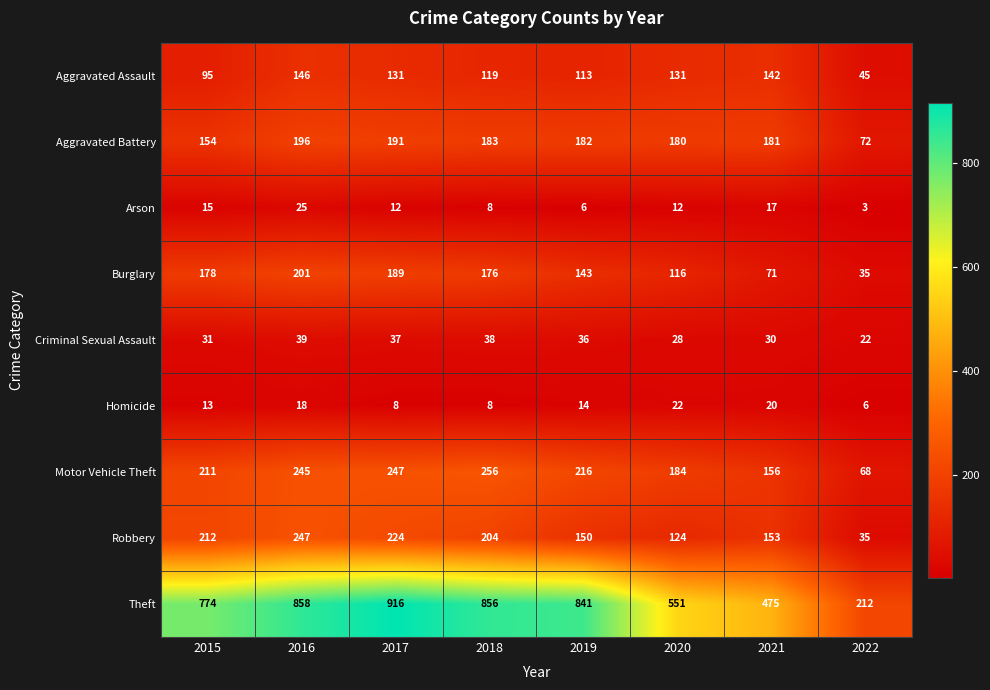

At which label does Motor Vehicle Theft first exceed 216?

2016